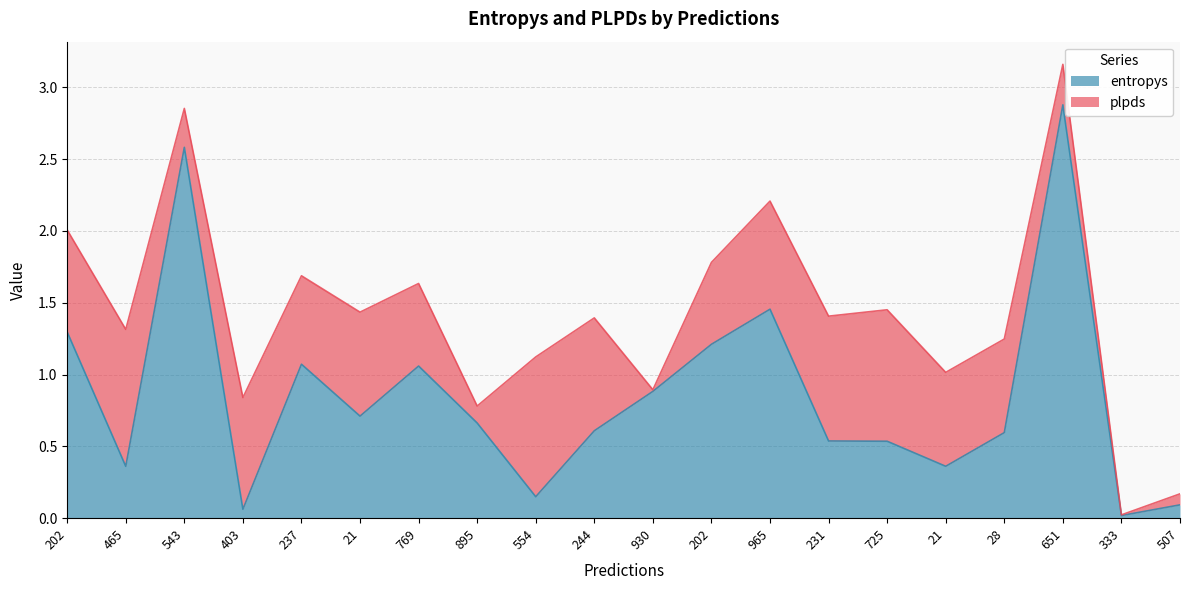

What is the maximum value shown in the chart?

2.9